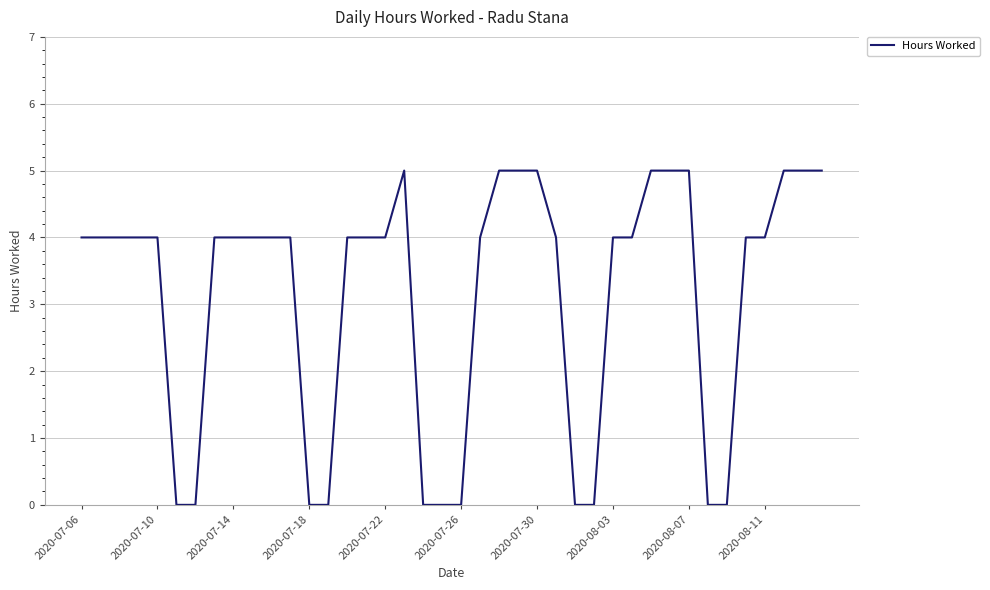

True or false: the data has more than 0 interior local peaks.

True